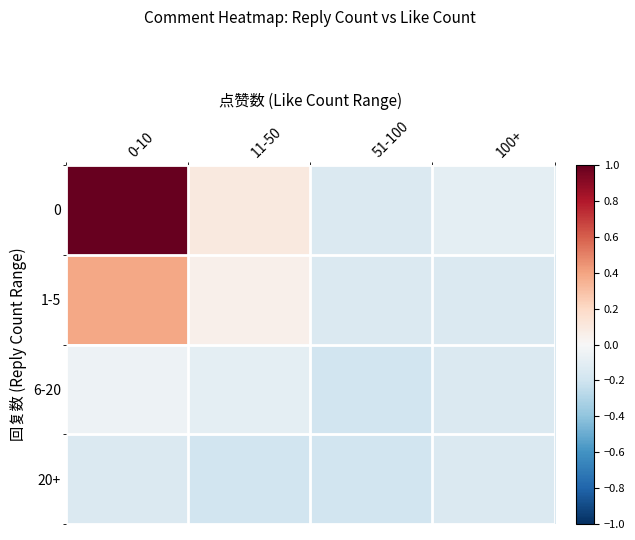

Which category has the highest value across all series?

0-10